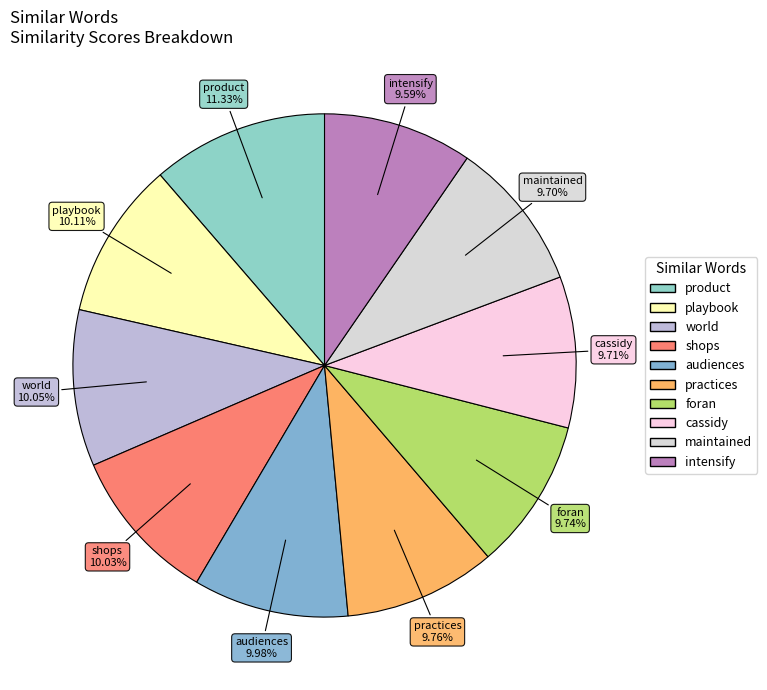

True or false: audiences accounts for 10% of the total.

True